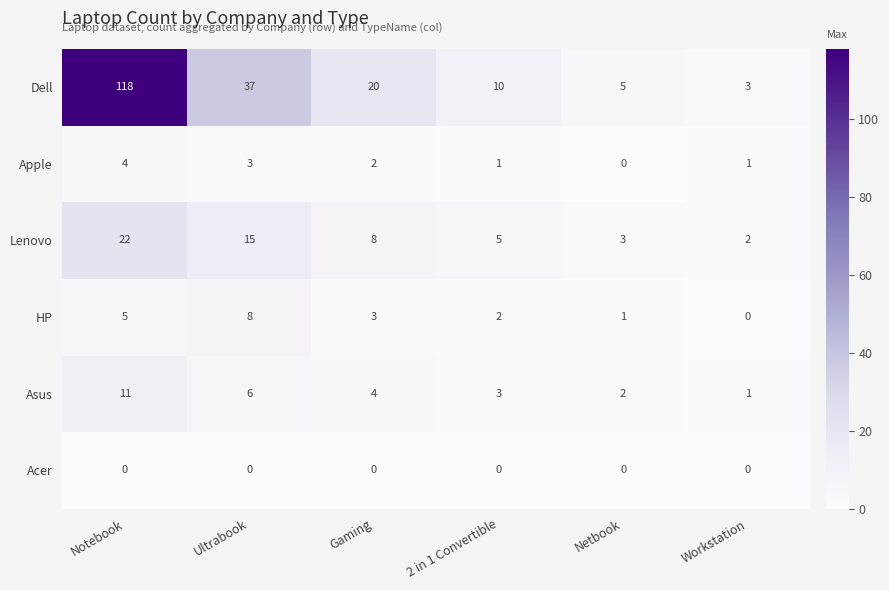

Between Ultrabook and Gaming, which series saw the biggest shift?

Dell